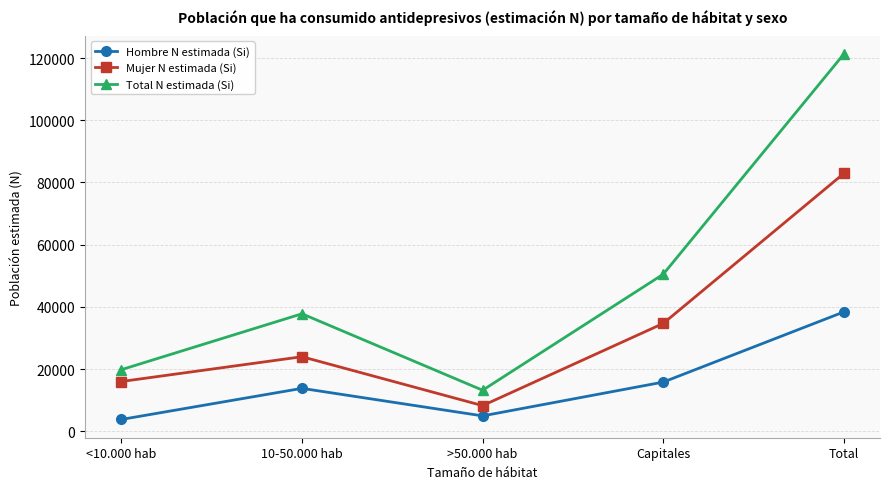

What is the label of the 4th point from the right?

10-50.000 hab